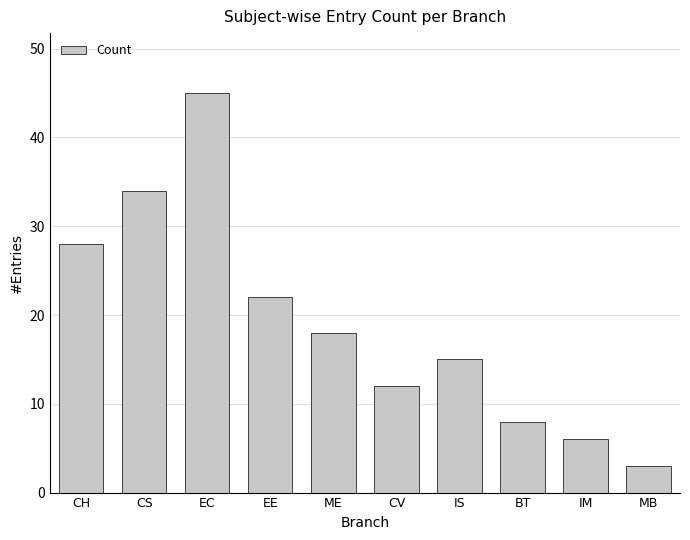

The value at EC is 45. True or false?

True